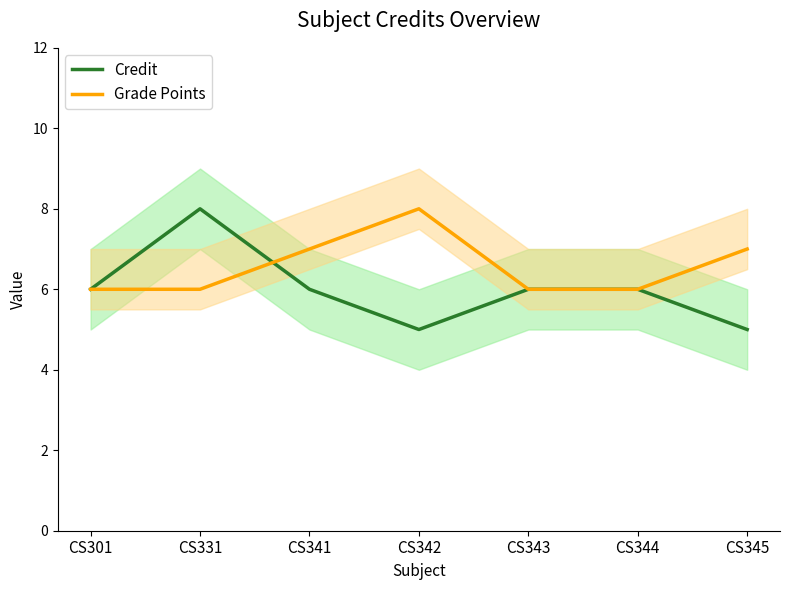

Which label corresponds to the largest value in the chart?

CS331